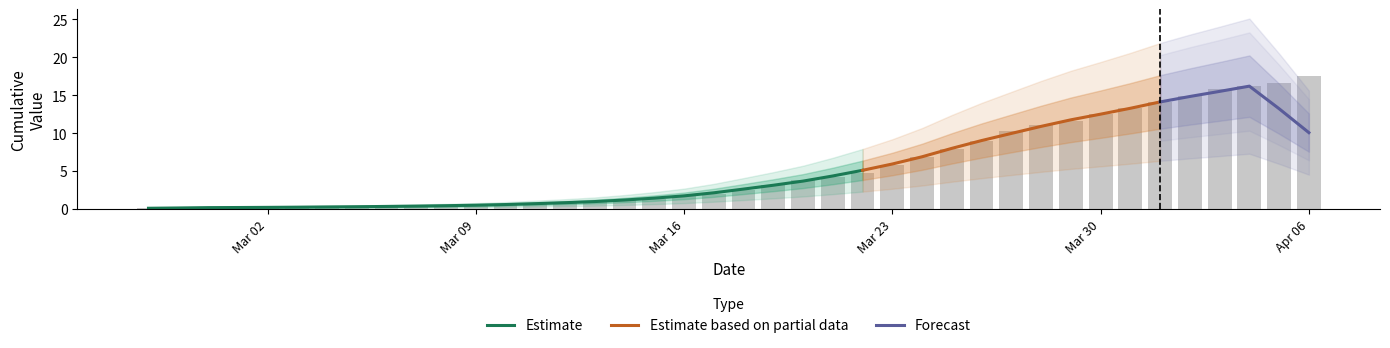

At which category does the chart reach its minimum across all series?

2020-02-27